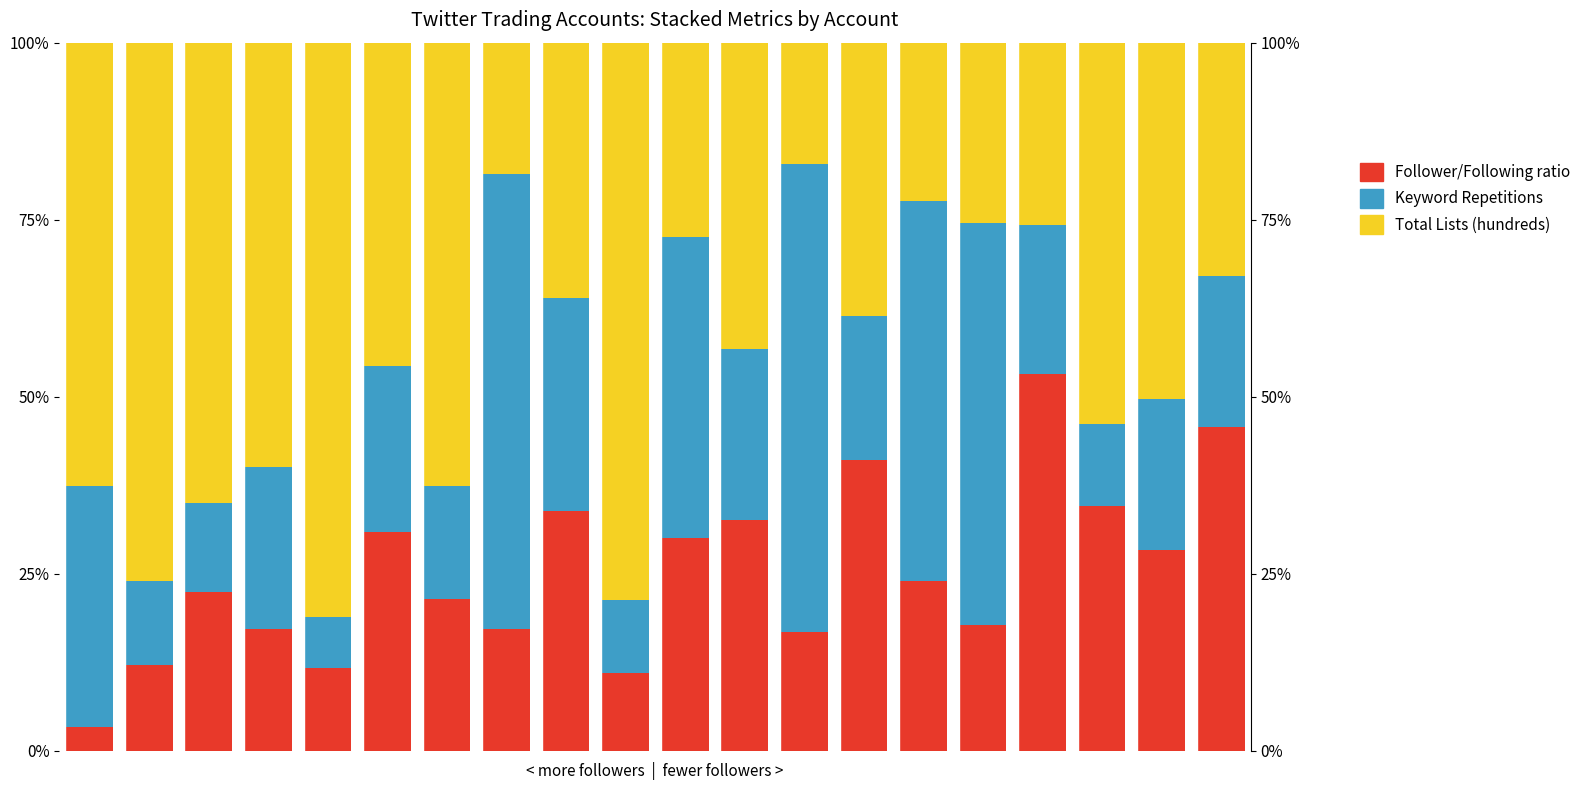

What is the difference between the maximum and minimum values in the Follower/Following ratio series?

49.9